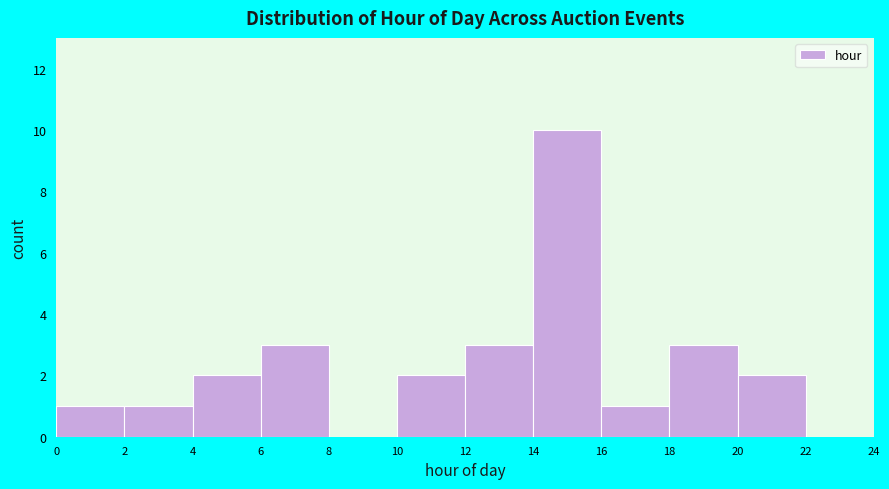

How tall is the bar that spans 12 to 14 on the x-axis? The values are not printed on the chart, so give them approximately, as read against the axis.

3